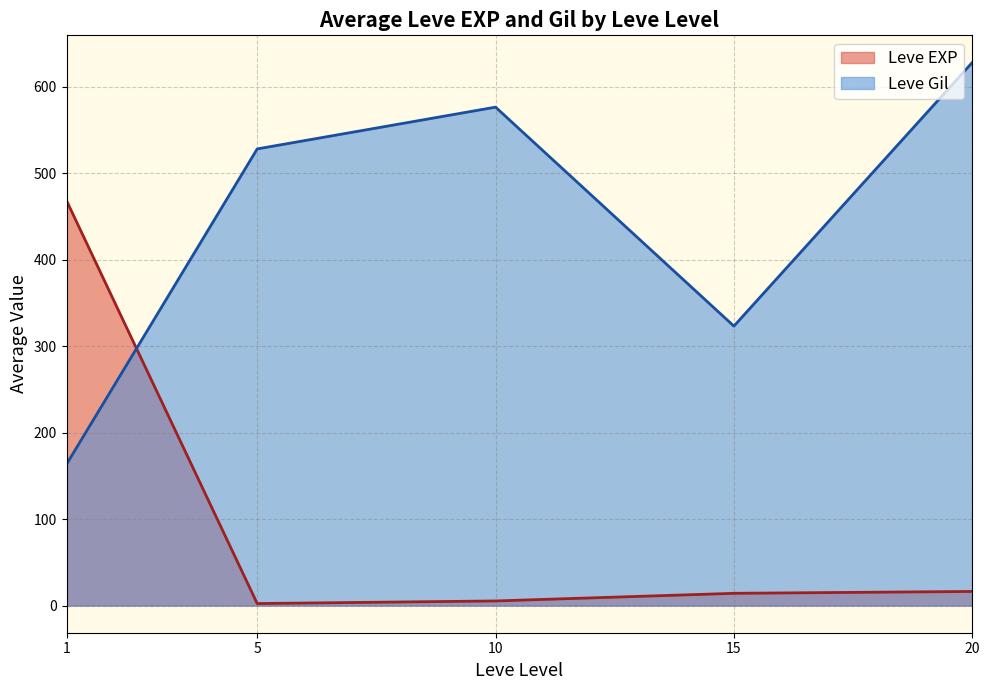

At which category does Leve EXP reach its first local peak?

1